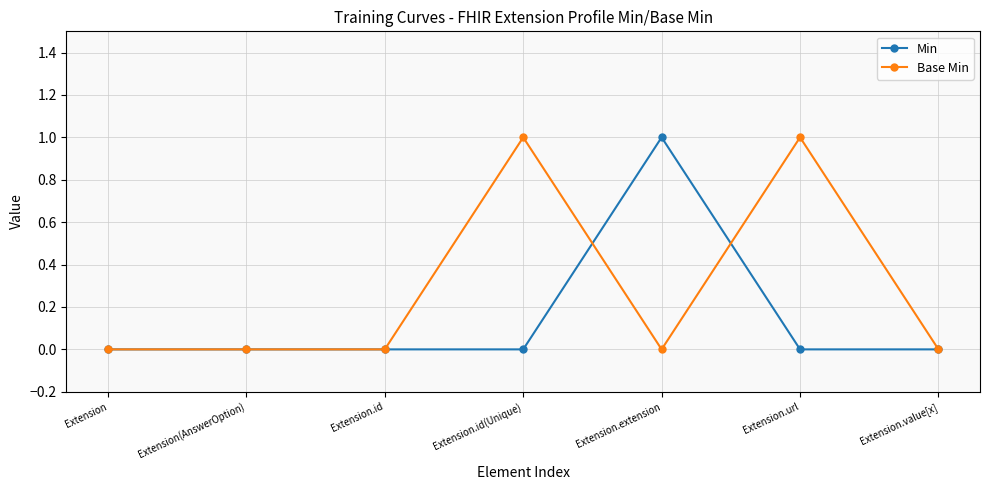

Between Extension(AnswerOption) and Extension.id(Unique), which series saw the biggest shift?

Base Min